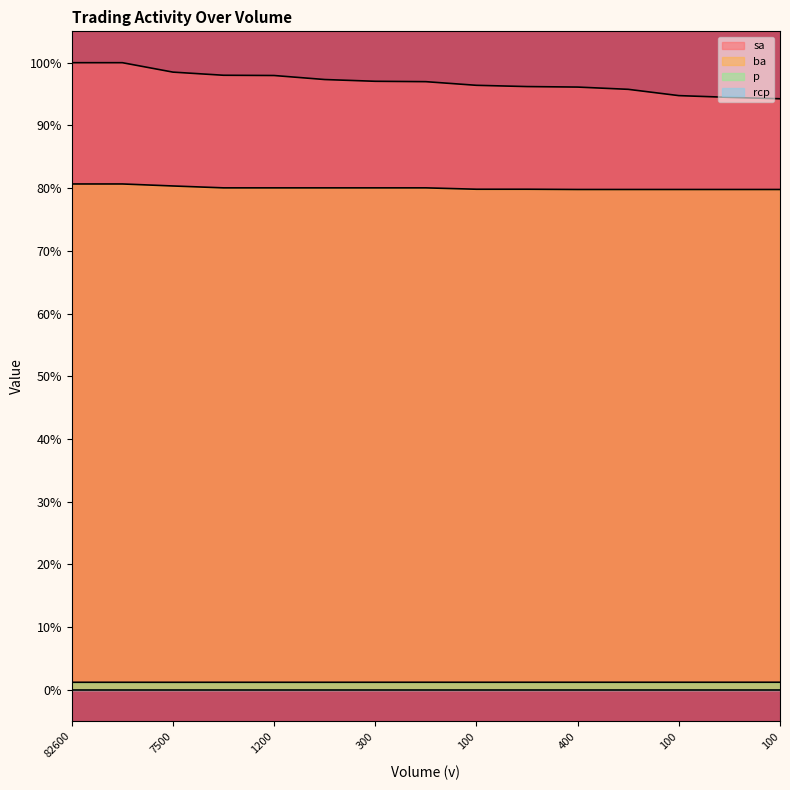

What is the average value of the sa series?

96.9